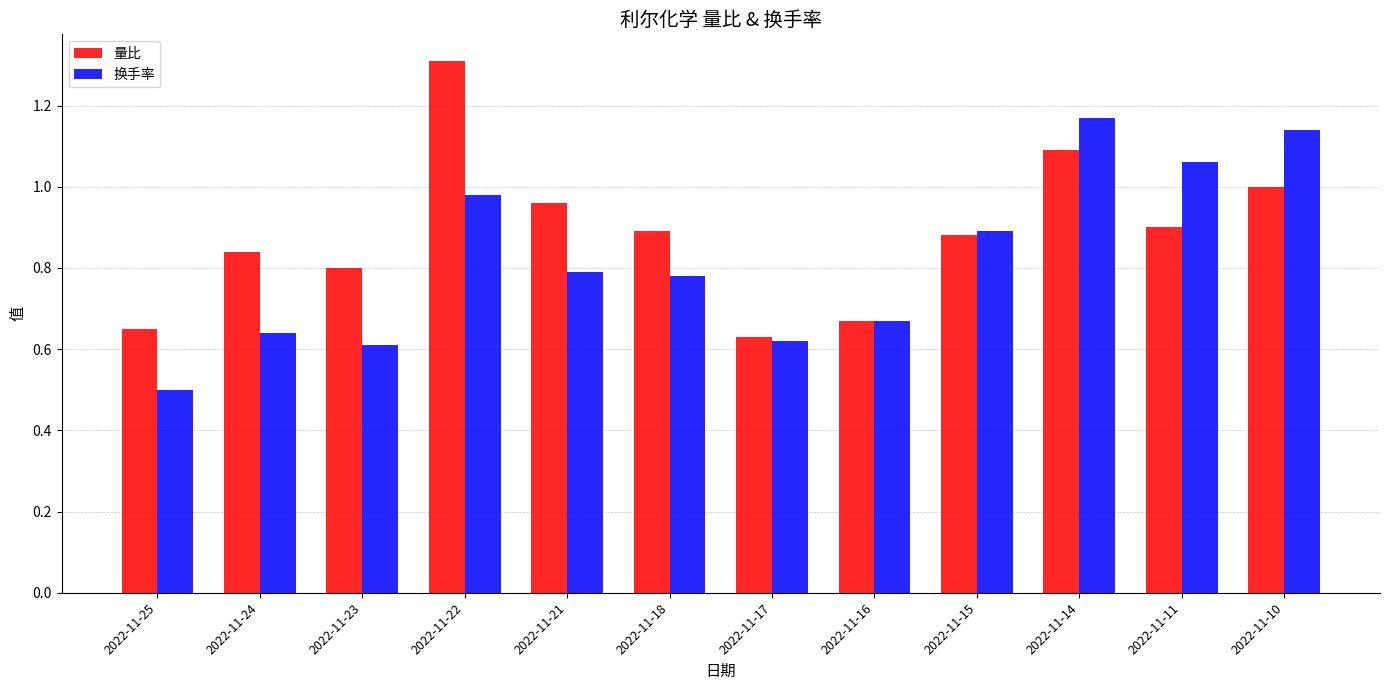

What is the difference between the second highest and second lowest values in the 换手率 series?

0.5